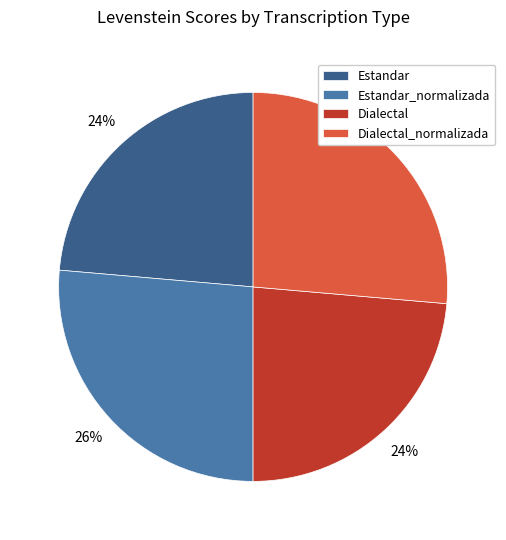

True or false: Estandar accounts for 15% of the total.

False